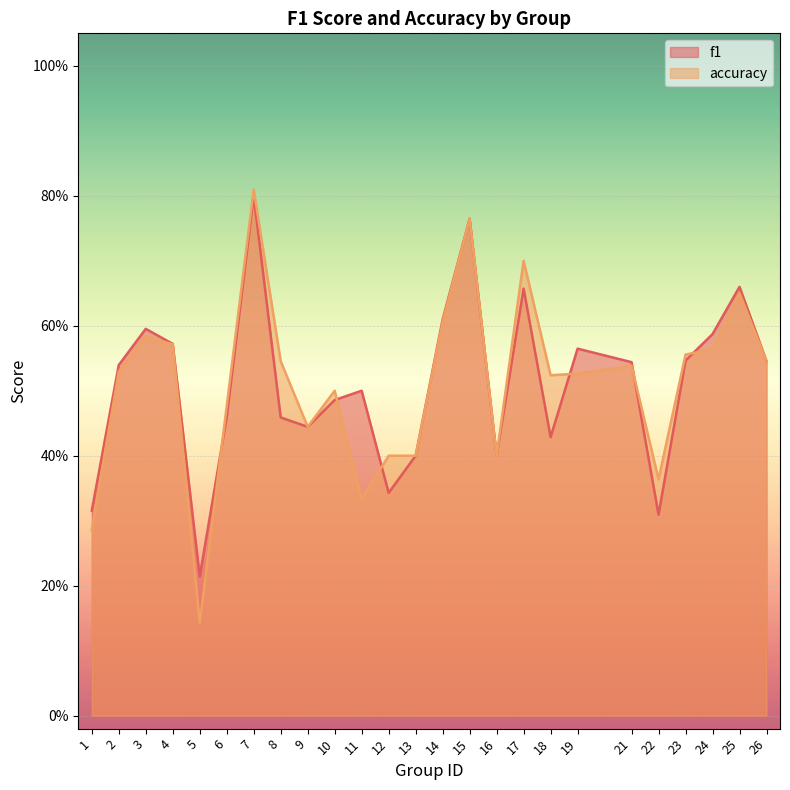

How many f1 values are between 0 and 1?

25